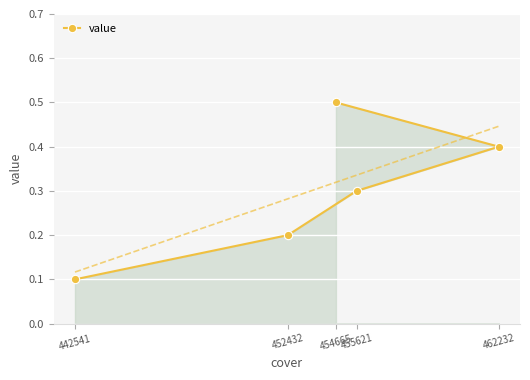

At which label does value reach its minimum?

442541